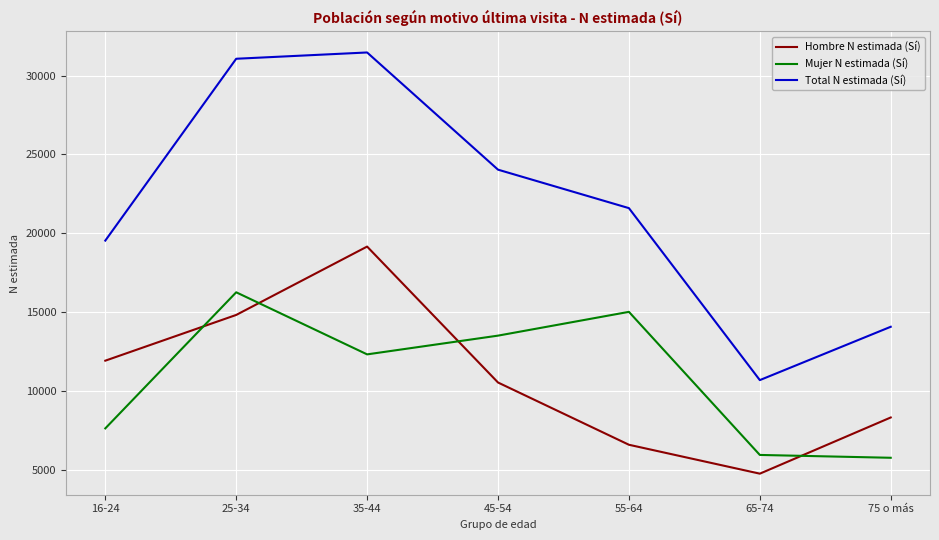

What is the difference between the Total N estimada (Sí) values at 16-24 and 25-34?

11538